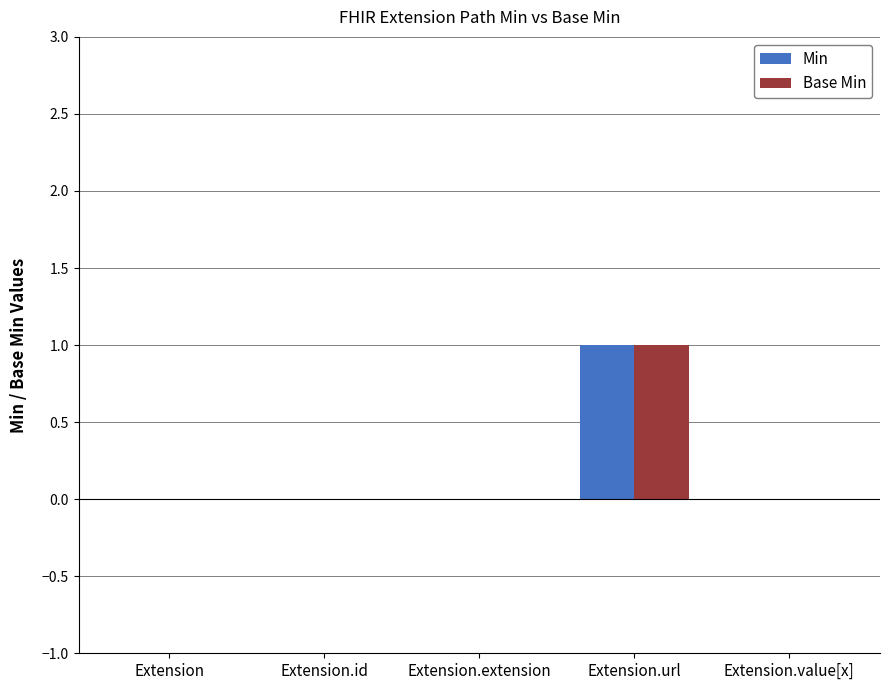

True or false: Base Min has a value of 0 at Extension.value[x].

True